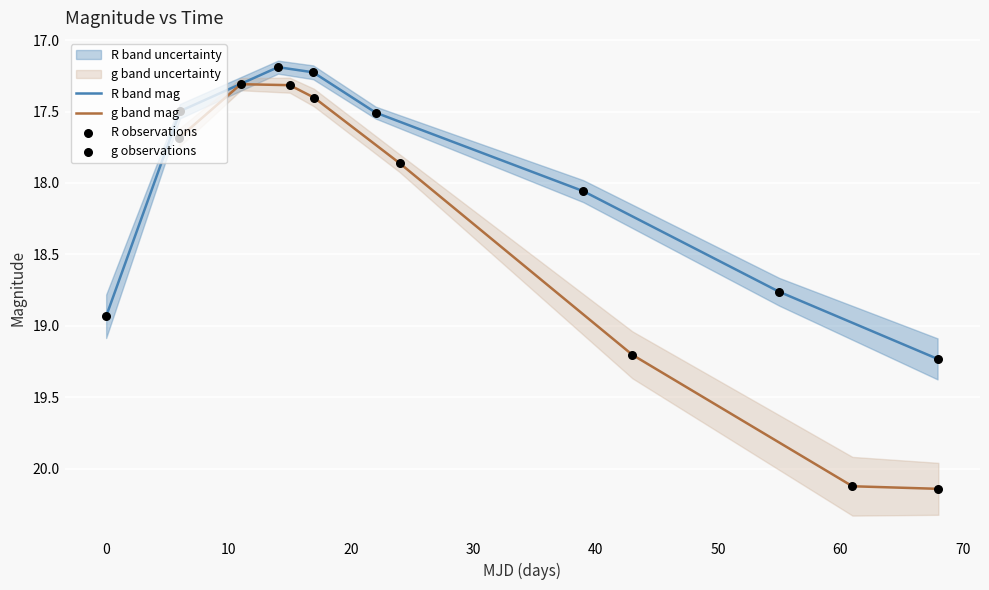

Which series has the largest total across all categories?

g band mag